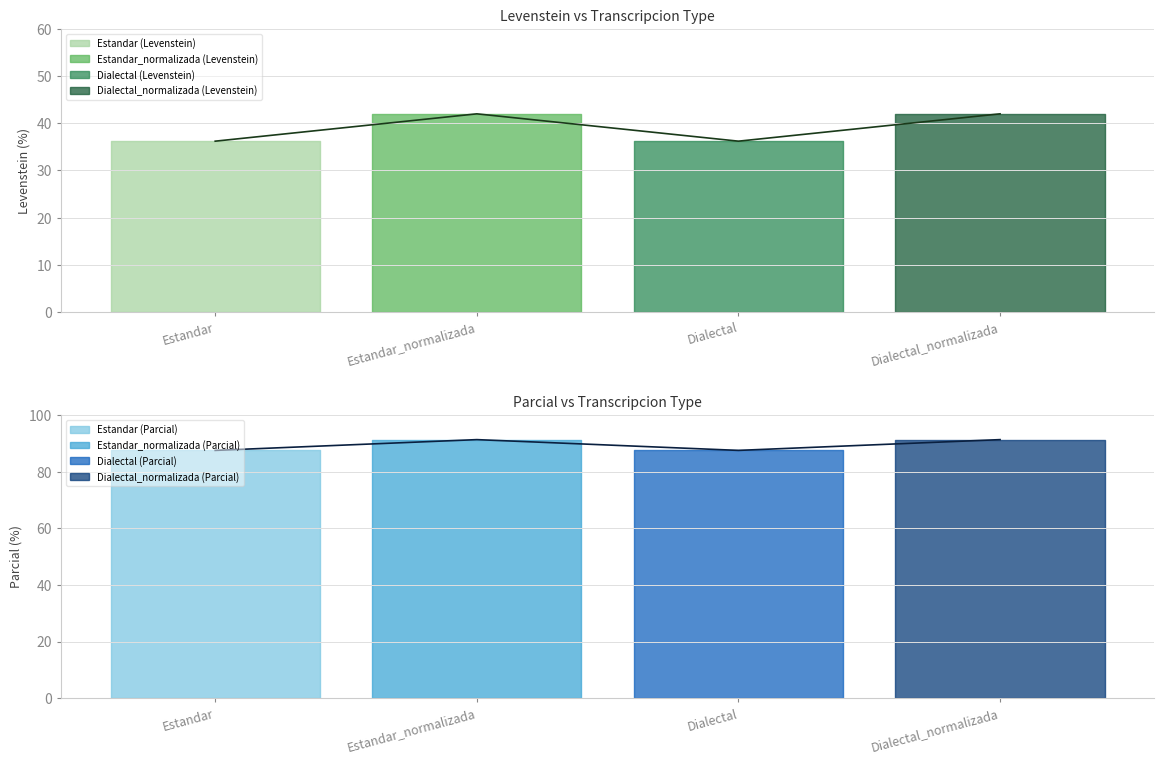

Reading right to left, list all the values displayed in this chart.

Levenstein: 42.0	36.2	42.0	36.2
Parcial: 91.3	87.5	91.3	87.5